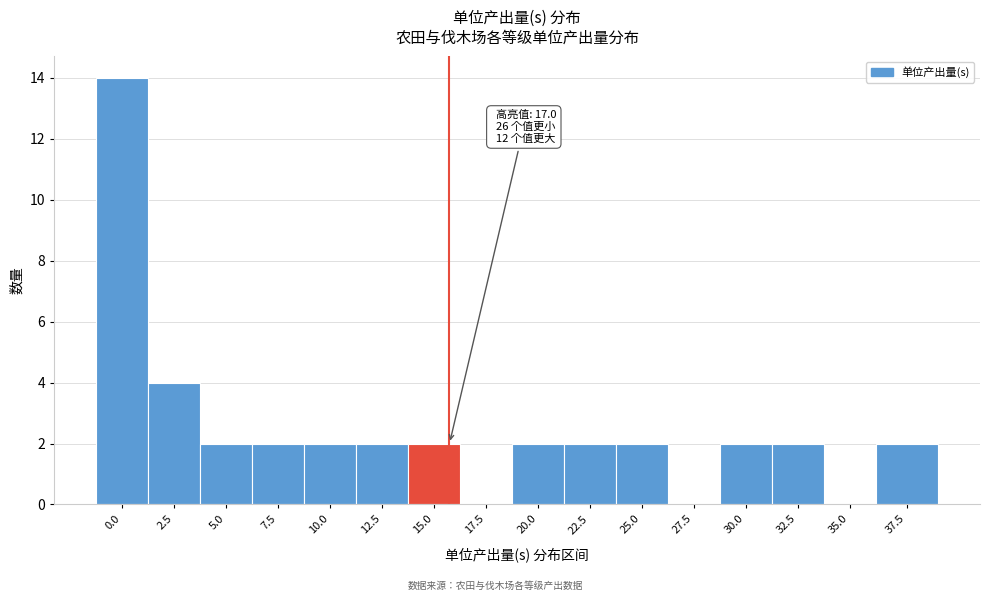

Reading left to right, extract all data points from this chart.

0.0=14	2.5=4	5.0=2	7.5=2	10.0=2	12.5=2	15.0=2	17.5=0	20.0=2	22.5=2	25.0=2	27.5=0	30.0=2	32.5=2	35.0=0	37.5=2